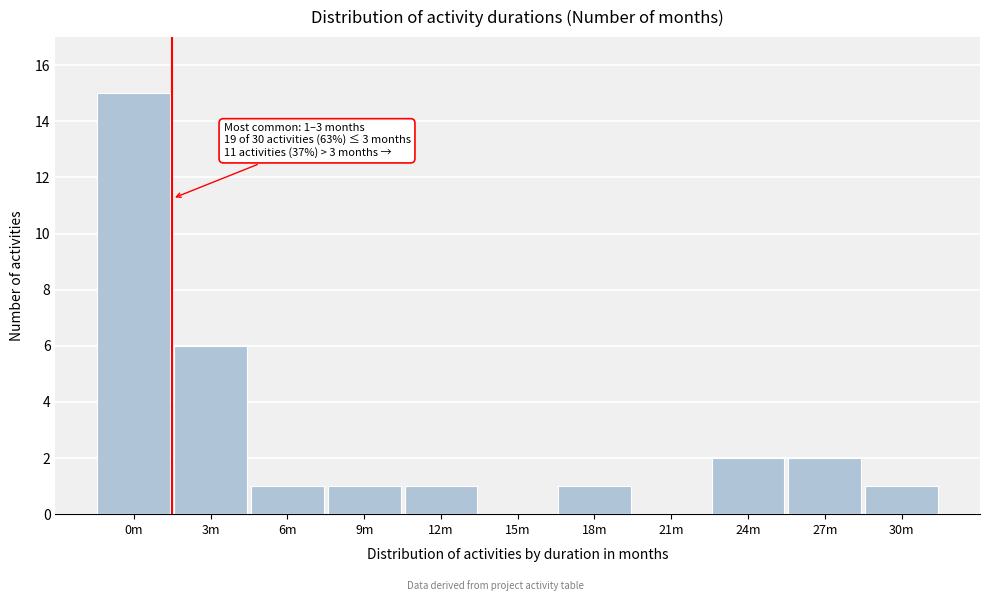

Reading left to right, what are all the values shown in this chart?

0m=15	3m=6	6m=1	9m=1	12m=1	15m=0	18m=1	21m=0	24m=2	27m=2	30m=1